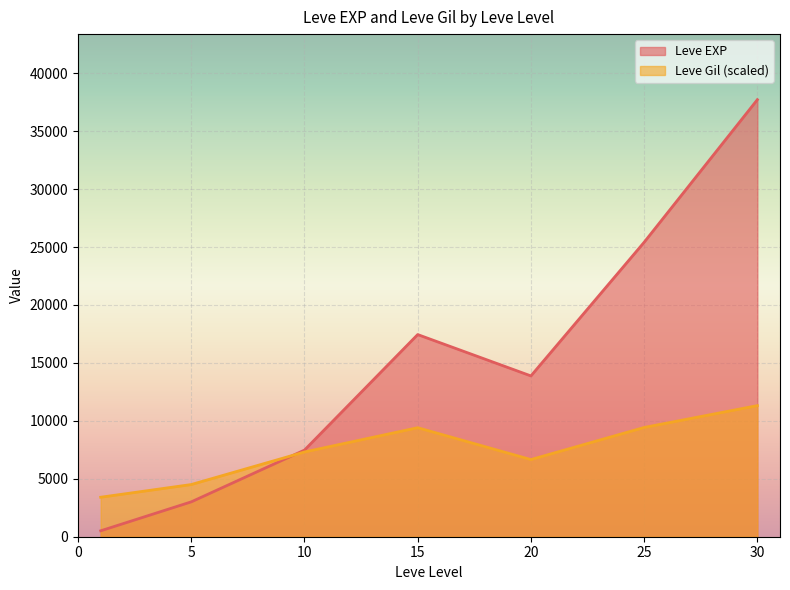

List the series in order of their overall mean, lowest first.

Leve Gil (scaled), Leve EXP